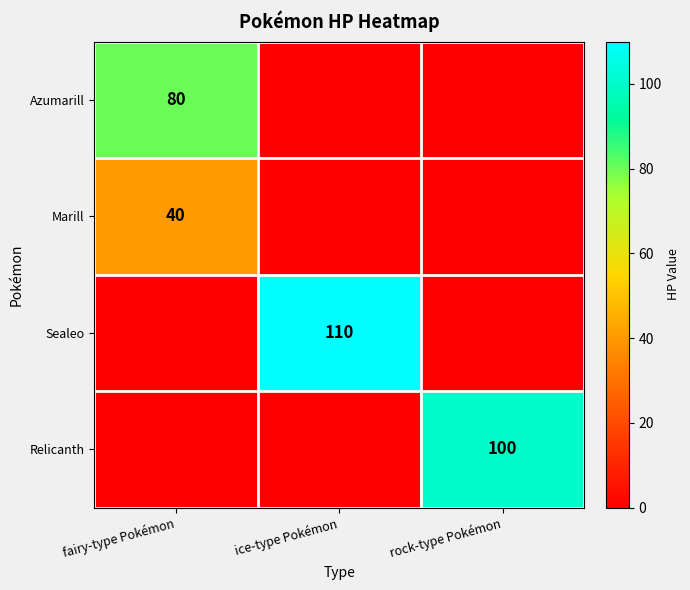

The Sealeo series shows 110 at ice-type Pokémon. True or false?

True